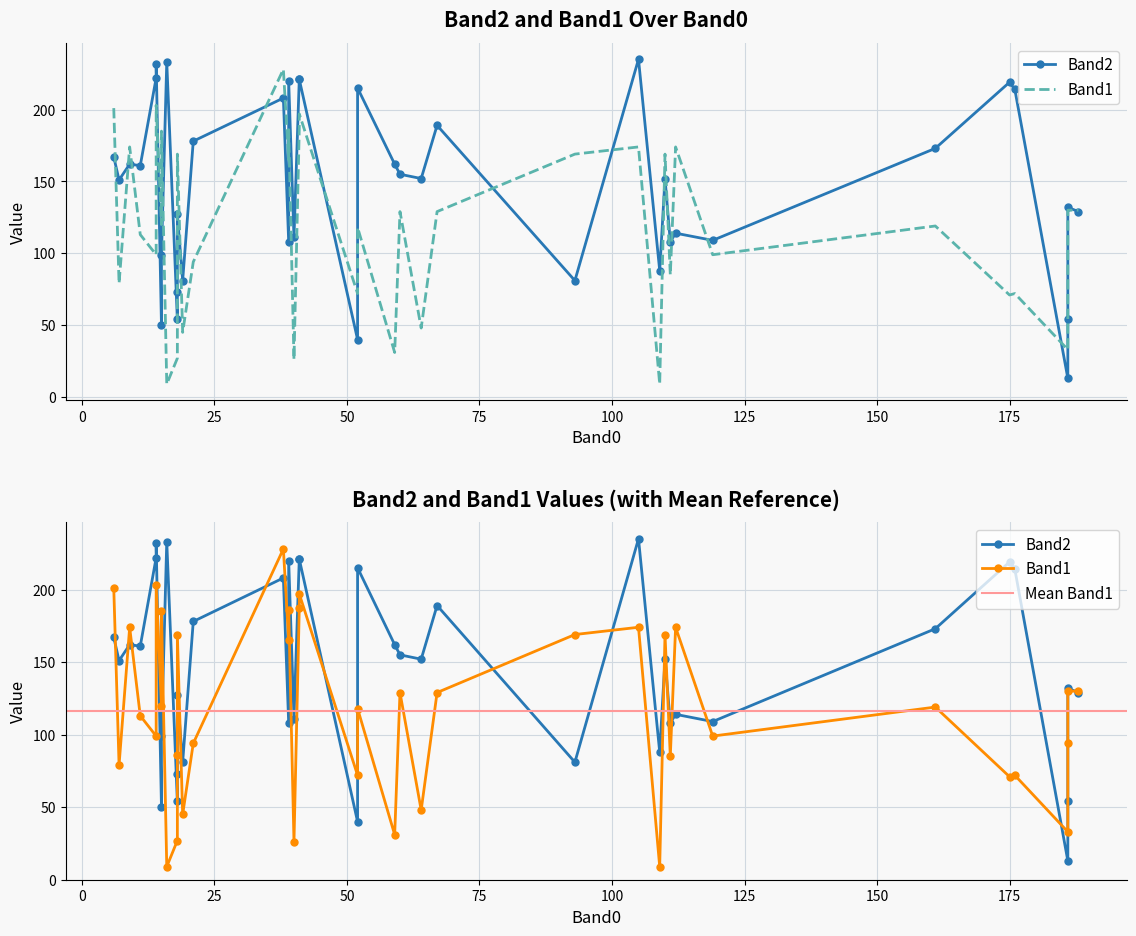

What is the smallest value displayed?

9